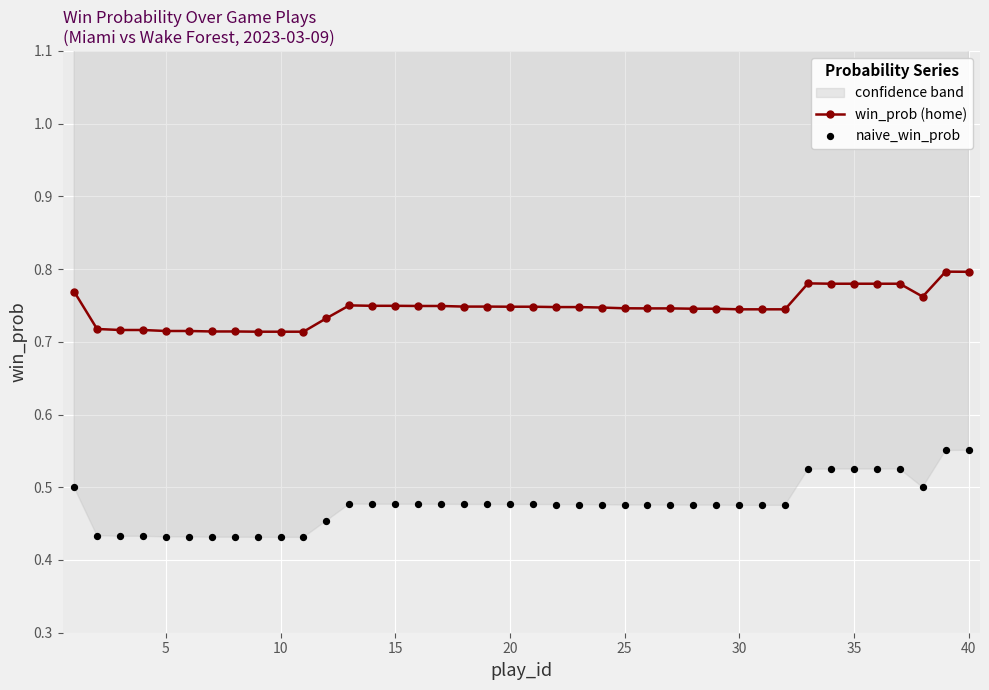

At how many categories does at least one series exceed 0?

40